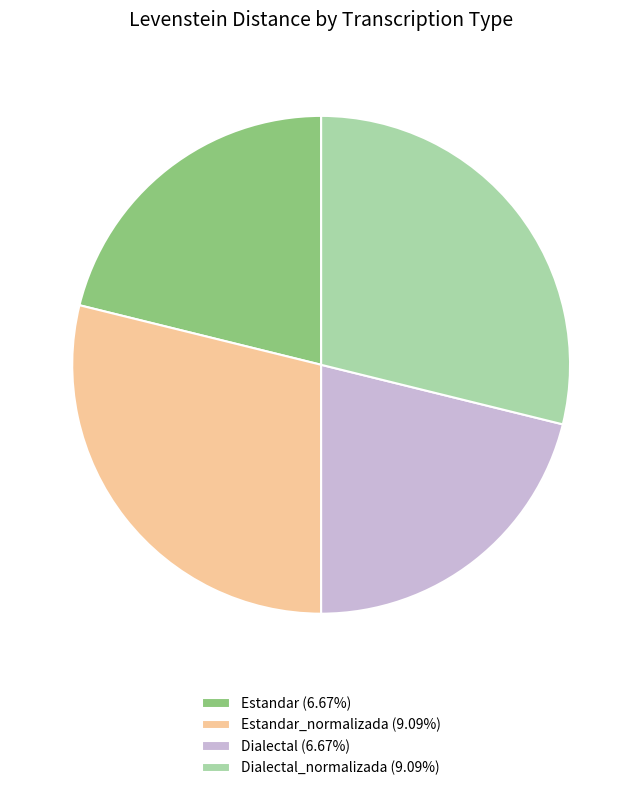

Is there any slice that represents more than half of the pie?

No